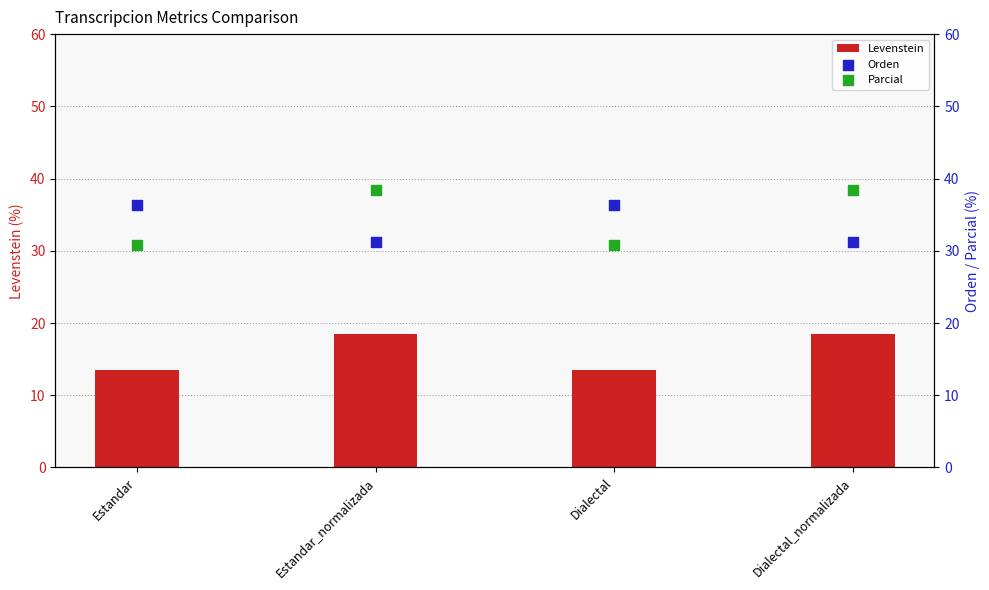

What are all the series names shown in the legend?

Levenstein, Orden, Parcial